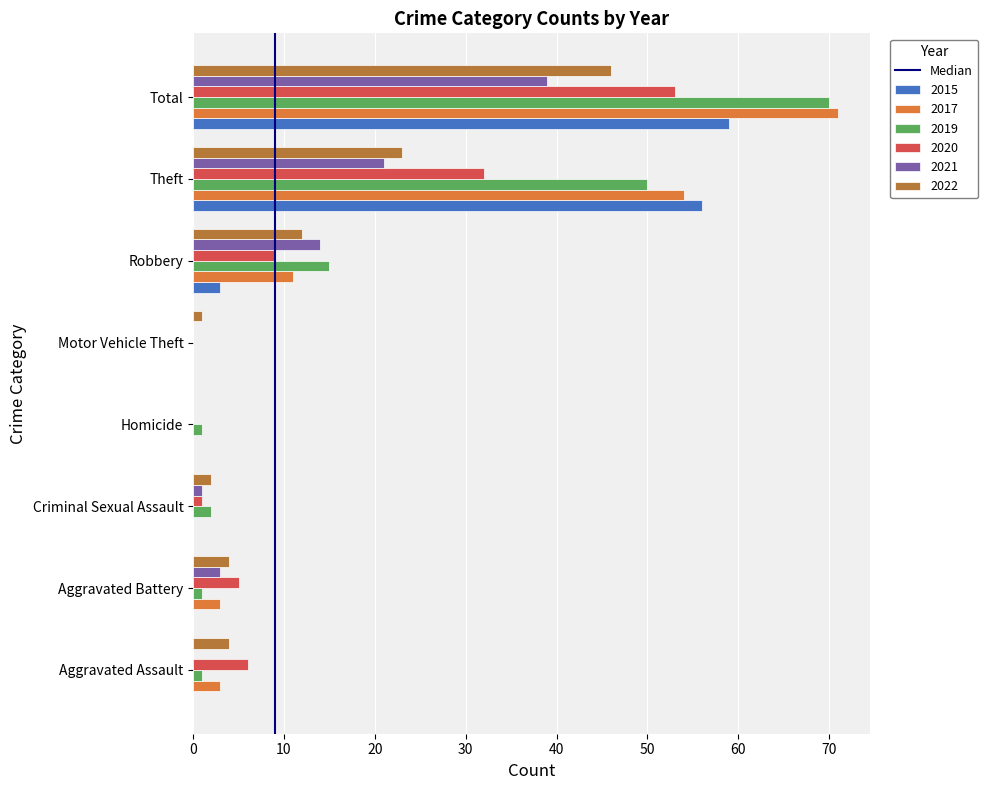

True or false: 2021 has a value of 21 at Theft.

True